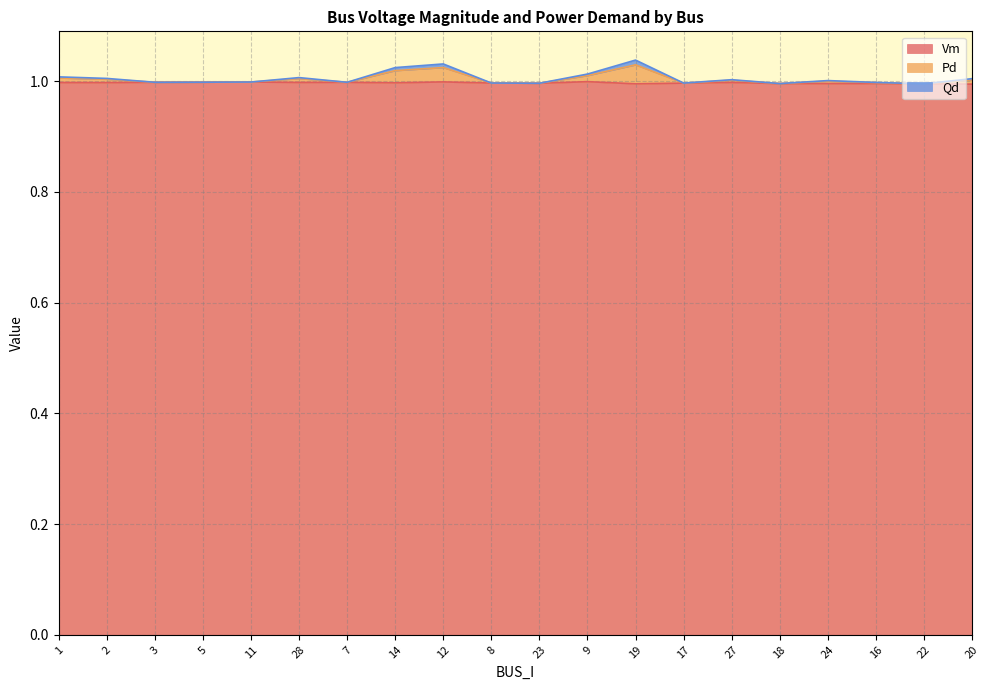

Is it true that Vm equals 1.0 at 16?

True